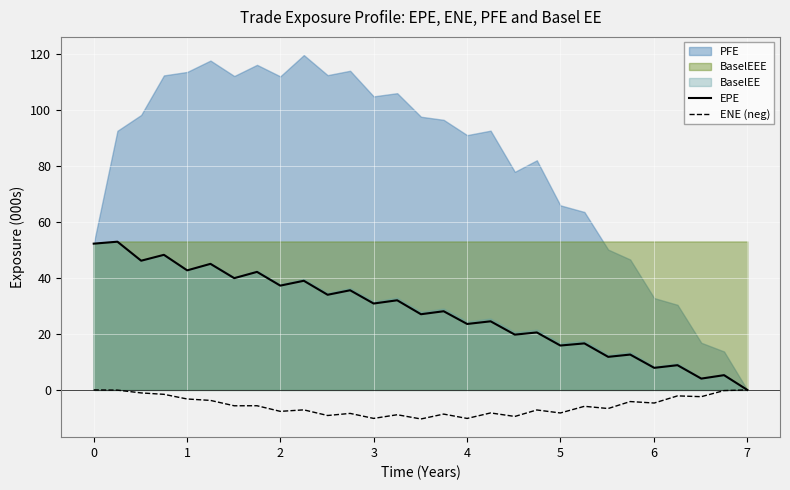

What is the maximum value for EPE?

53.0